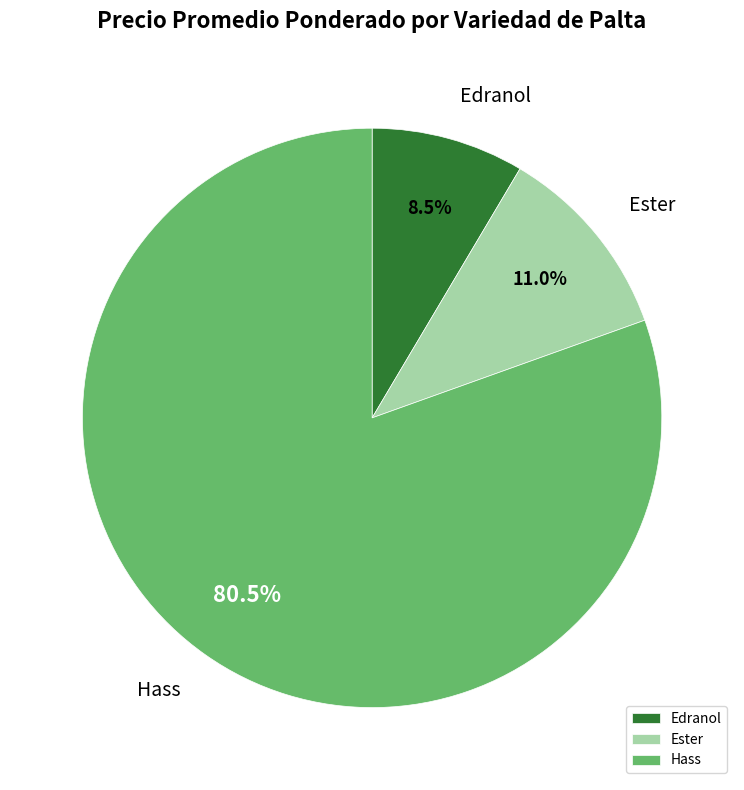

Which slice is the largest?

Hass